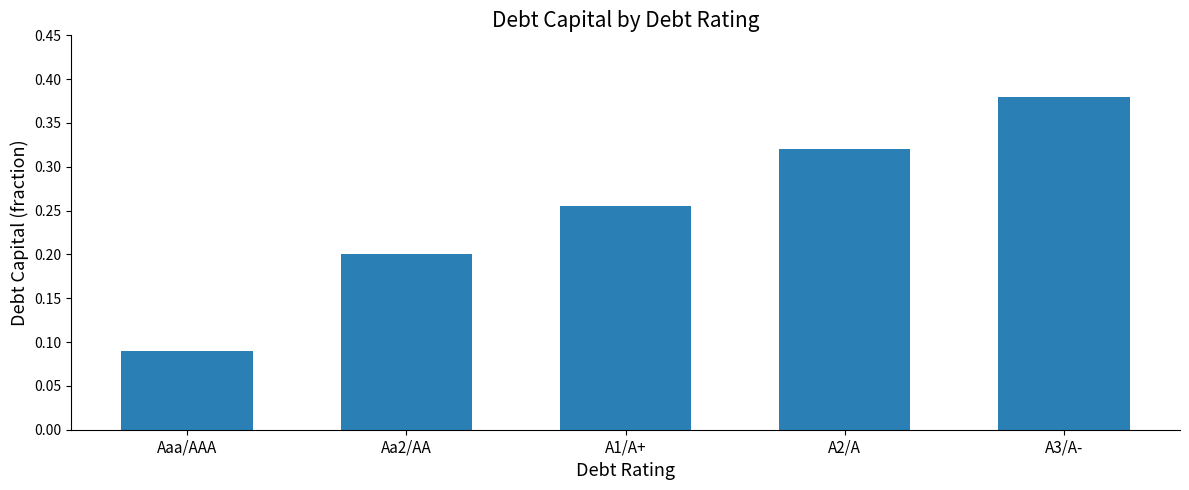

Which category has the lowest value across all series?

Aaa/AAA